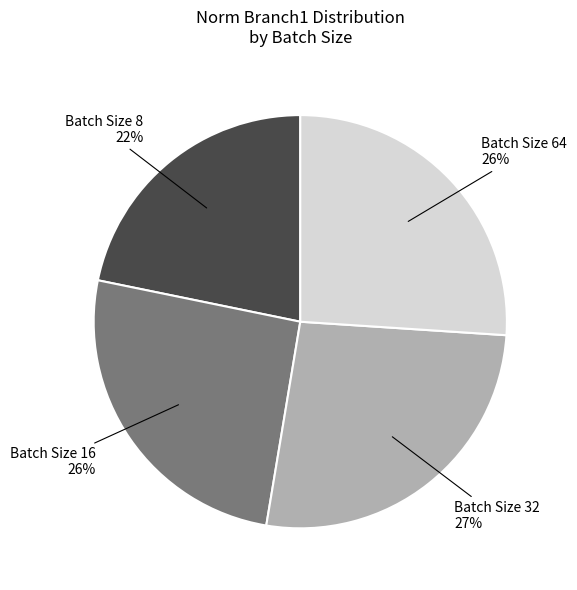

Is there a majority slice in this chart?

No